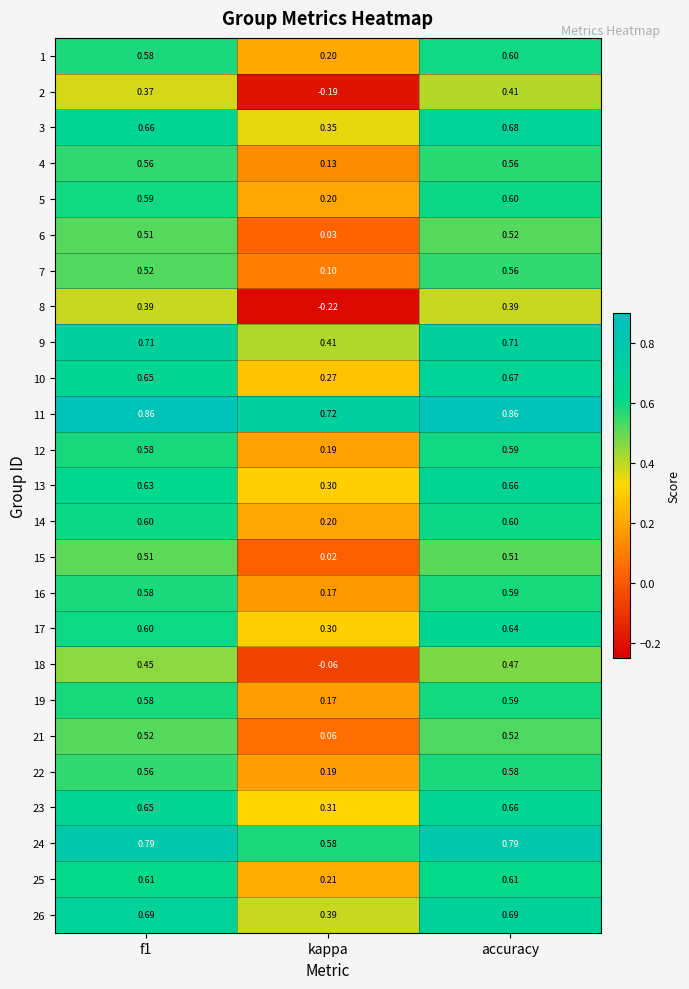

At which label does 10 reach its minimum?

kappa